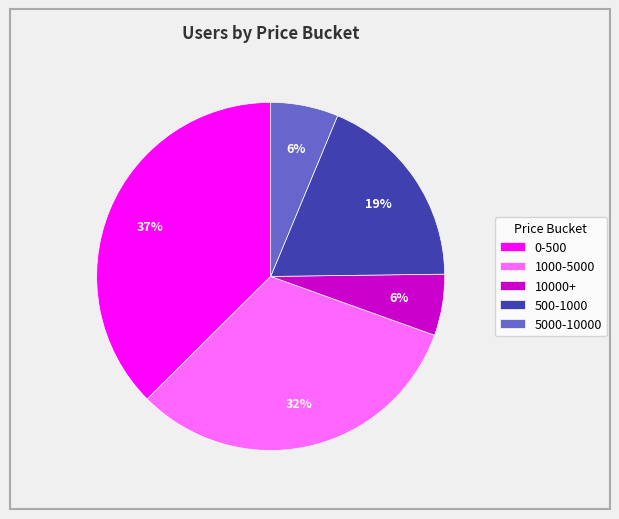

Which slice is the largest?

0-500